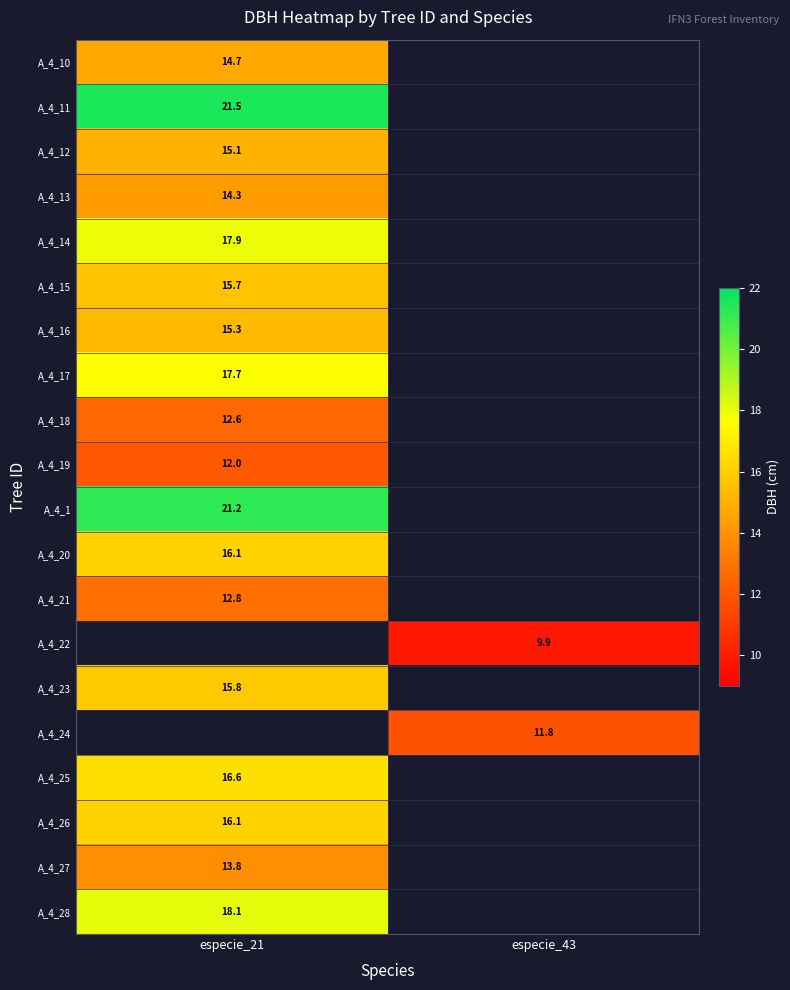

Between especie_43 and especie_21, which is larger?

especie_21